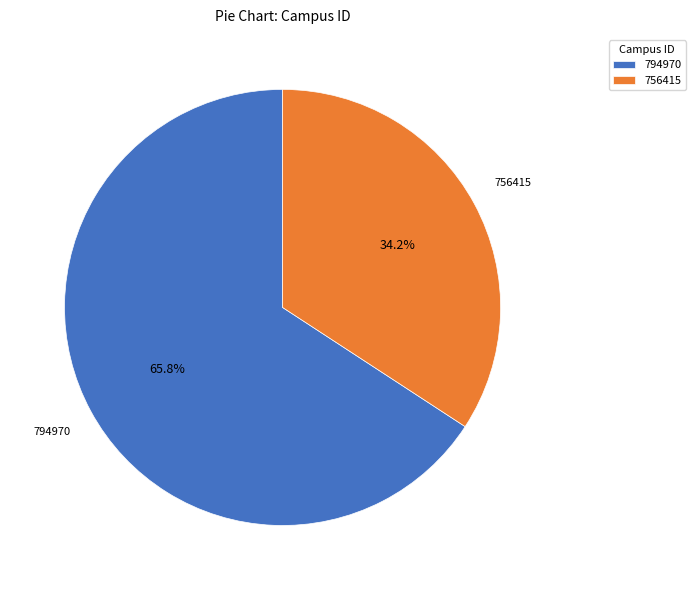

Does any single category account for the majority?

Yes